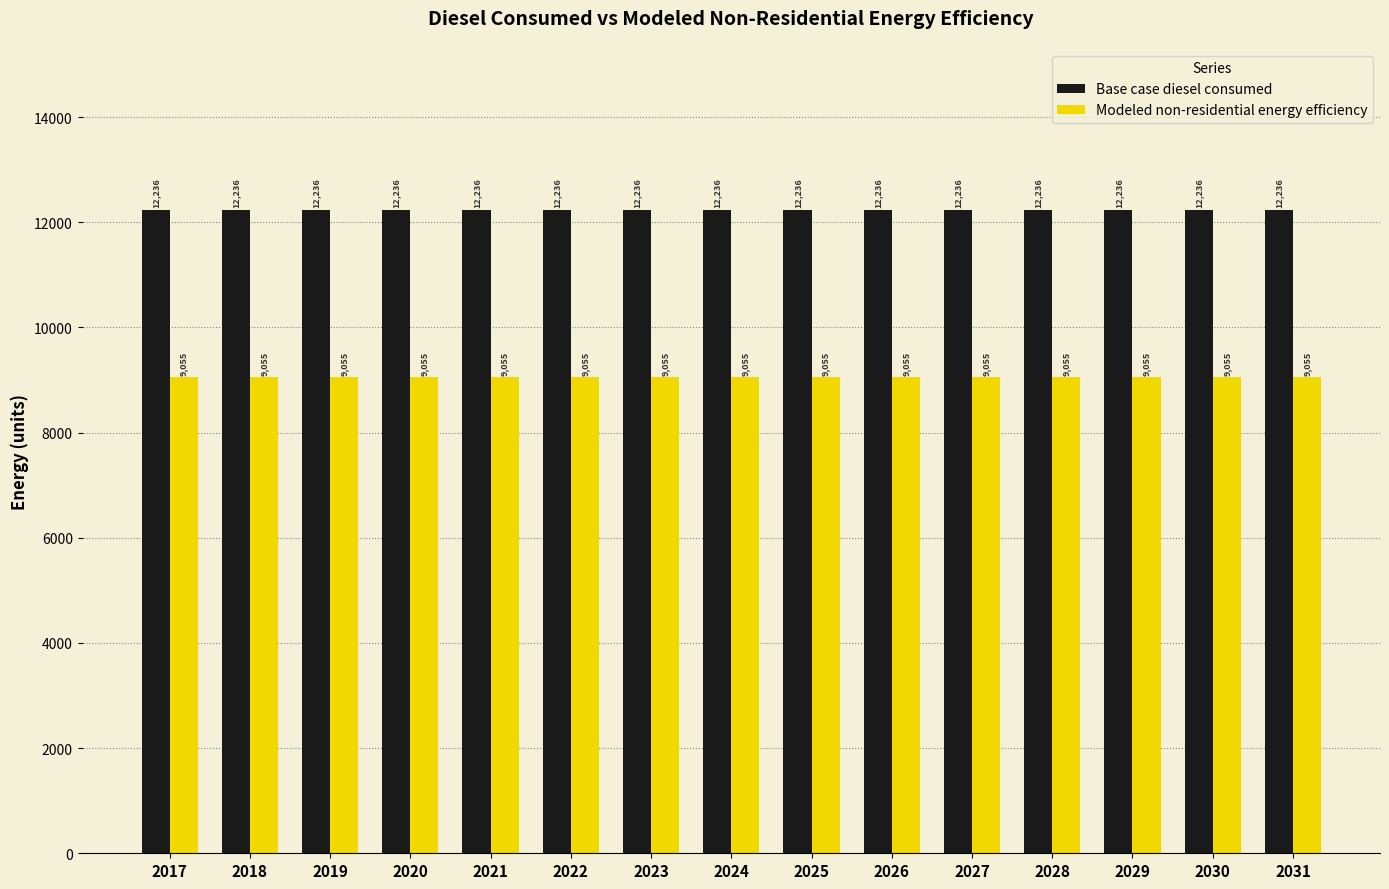

Rank the series by their maximum value, from lowest to highest.

Modeled non-residential energy efficiency, Base case diesel consumed